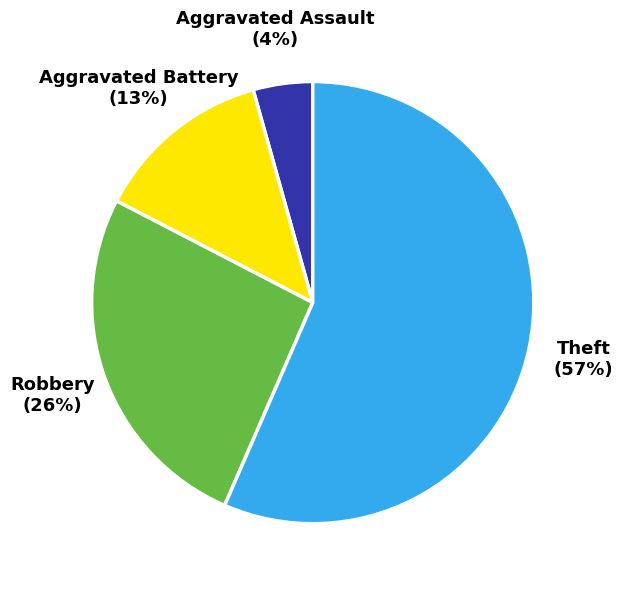

To the nearest percent, what is the combined percentage of Theft and Robbery?

83%